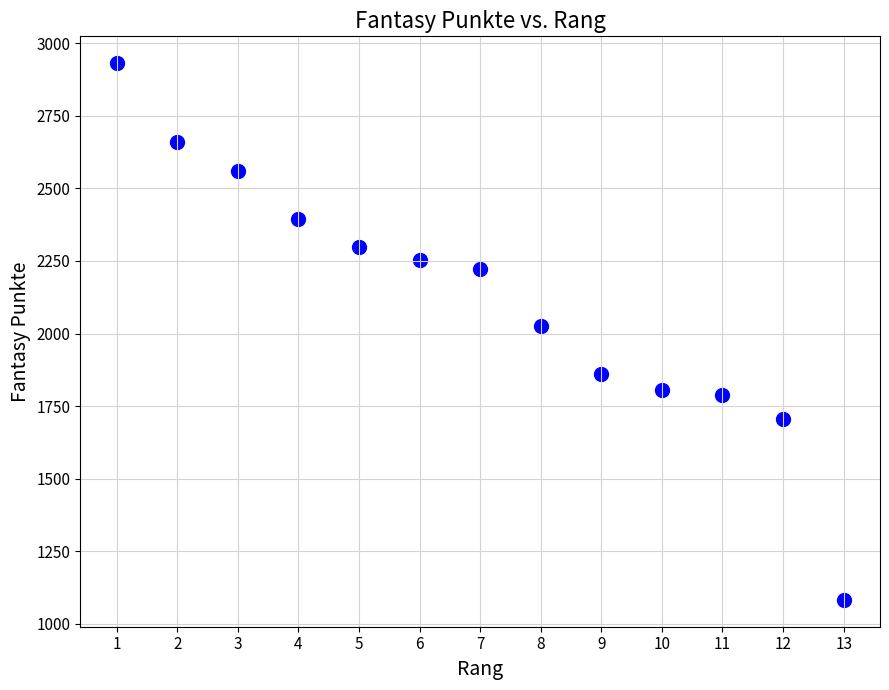

What is the range of X values (max minus min)?

12